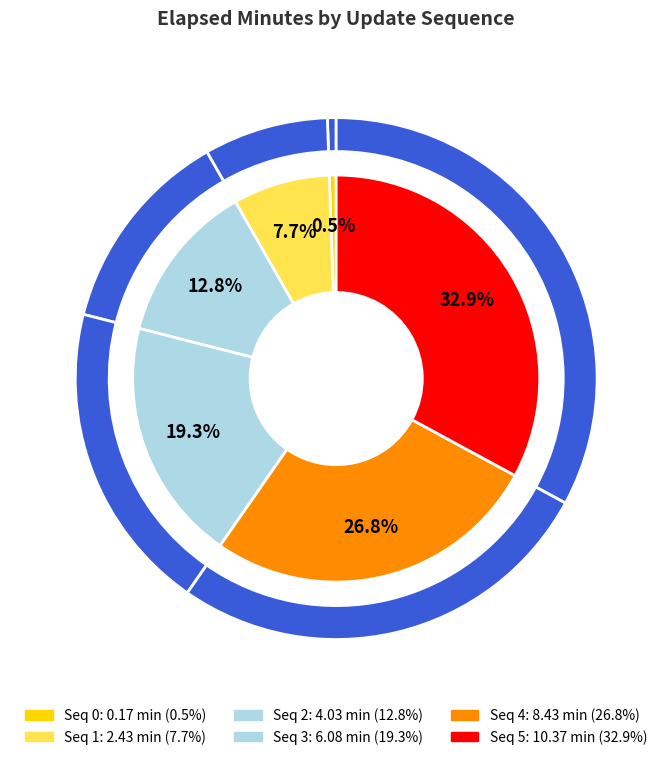

What is the total percentage of 2 and 0?

13.3%